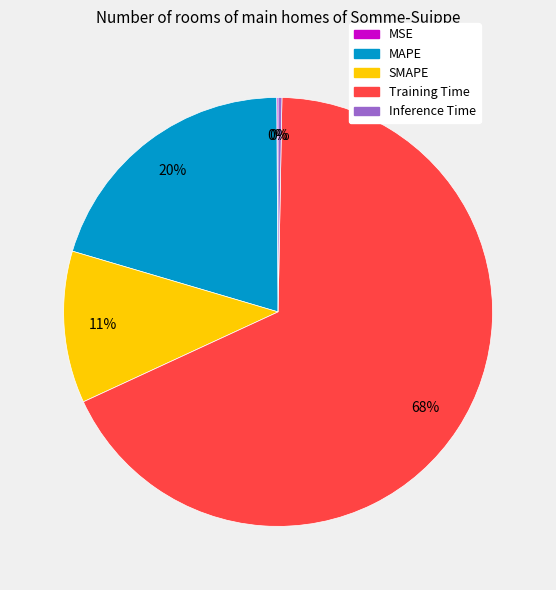

What percentage is the SMAPE slice, to the nearest percent?

11%